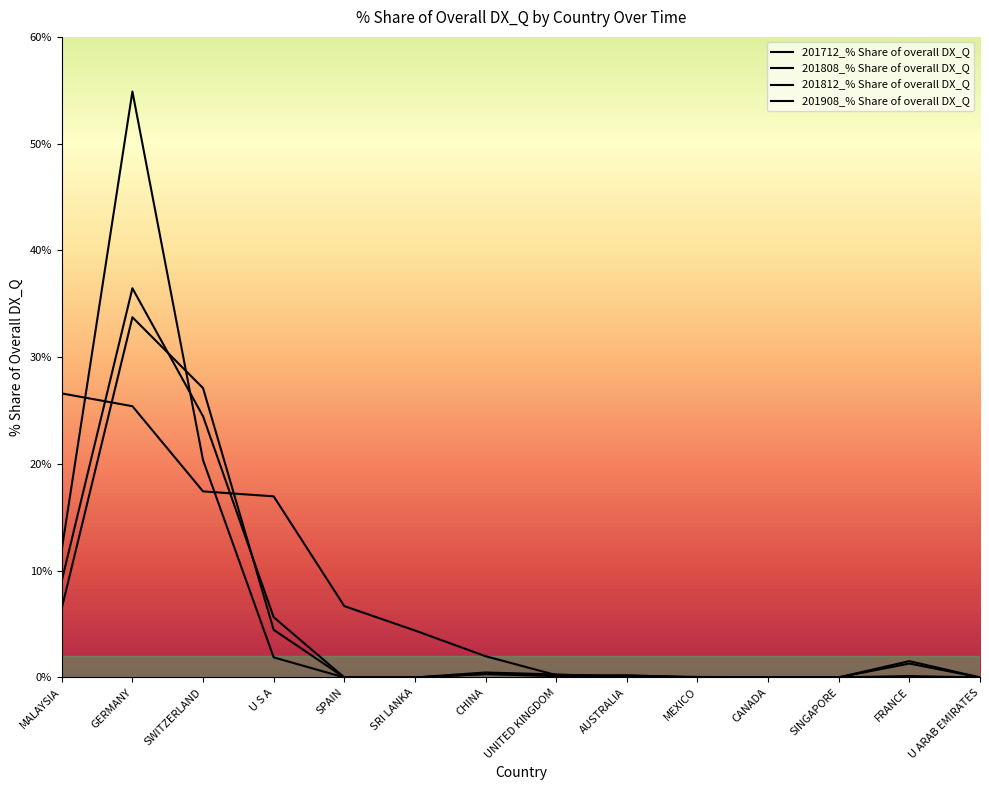

What is the difference between the second highest and second lowest values in the 201712_% Share of overall DX_Q series?

20.4